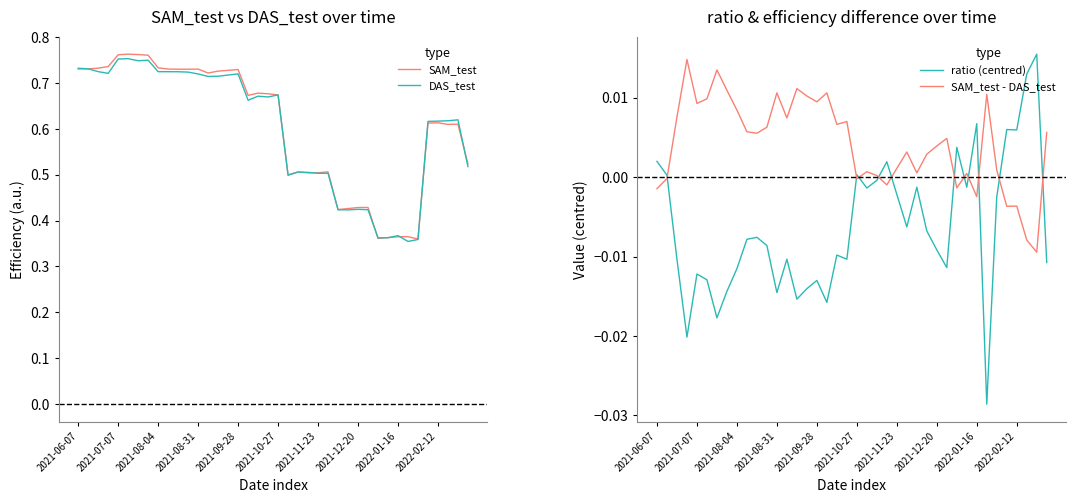

What is the total value across all series at 23?

1.0